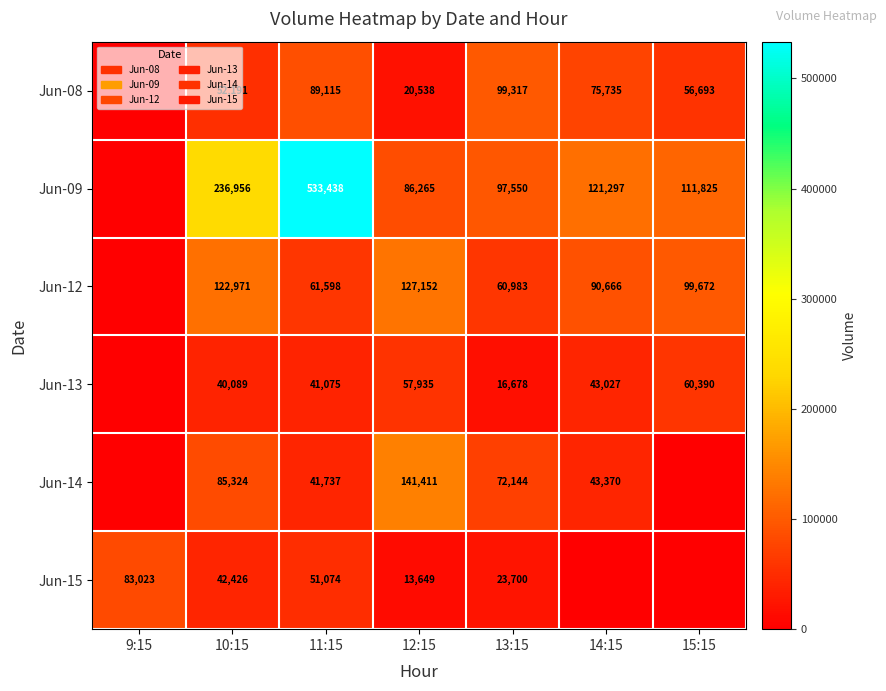

What is the difference between the highest and lowest values at 10:15?

196867